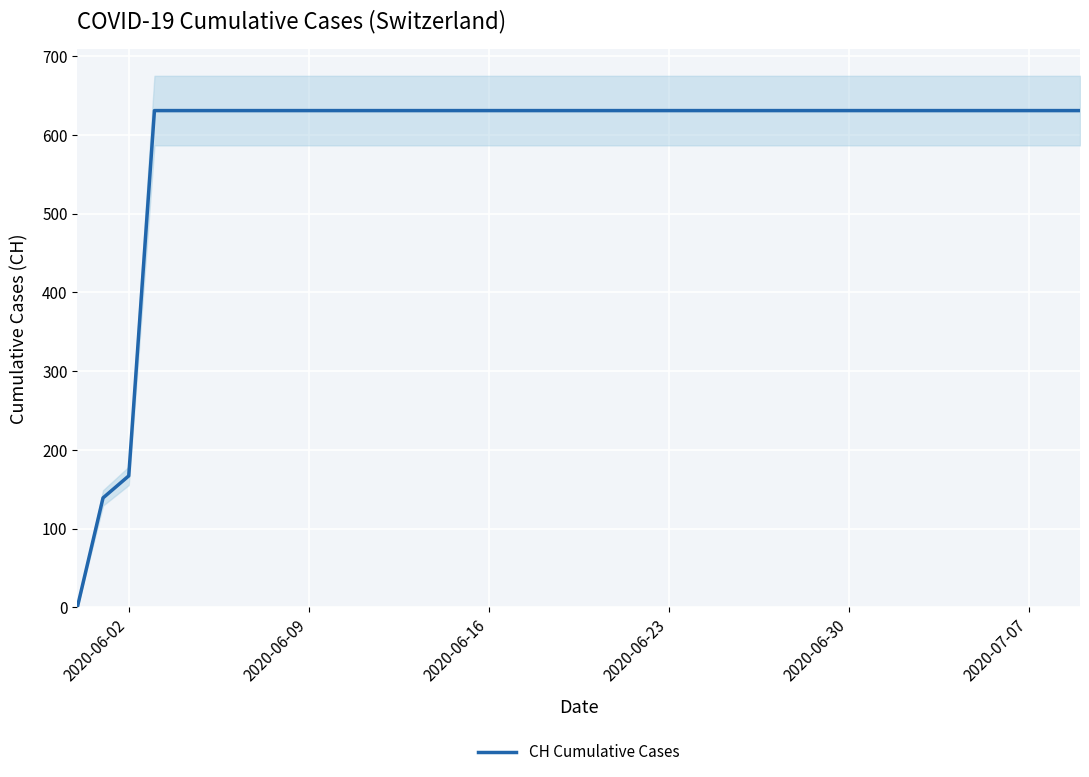

At which label is CH Cumulative Cases closest to 315?

2020-06-02